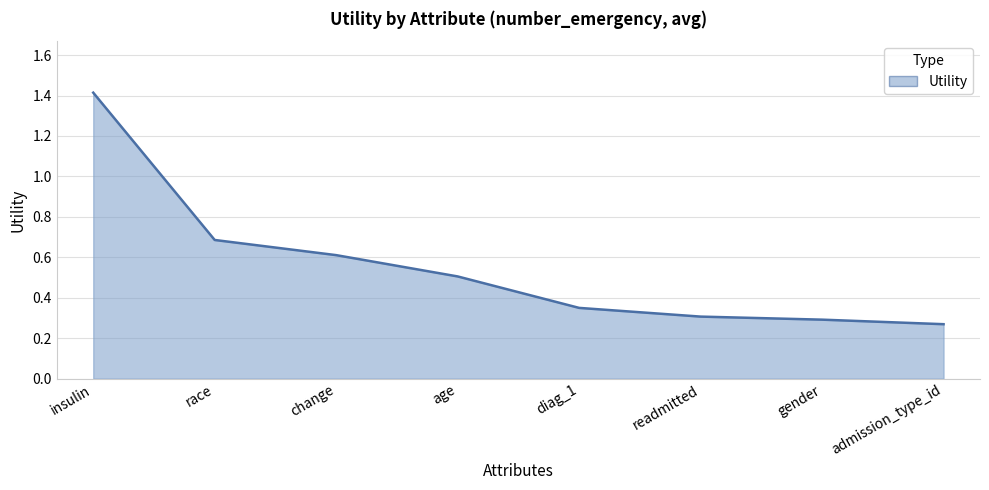

Count the number of data series in this chart.

1